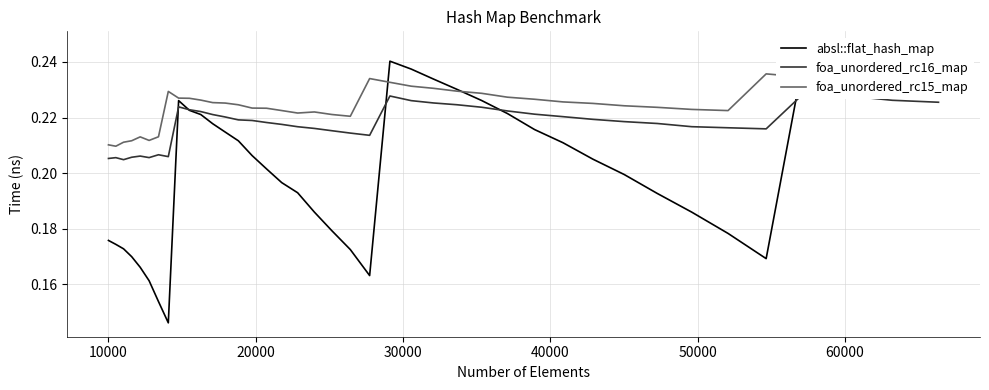

At how many categories does at least one series exceed 0?

40